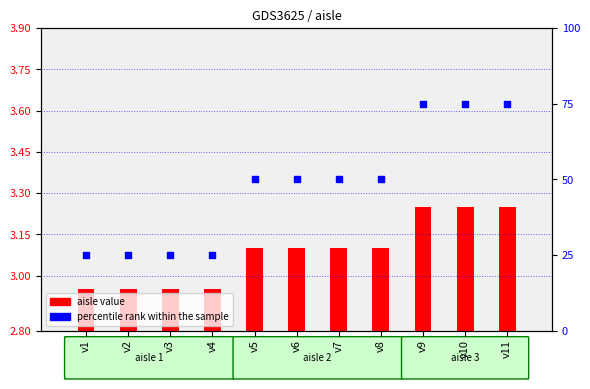

What are all the series names shown in the legend?

aisle value, percentile rank within the sample